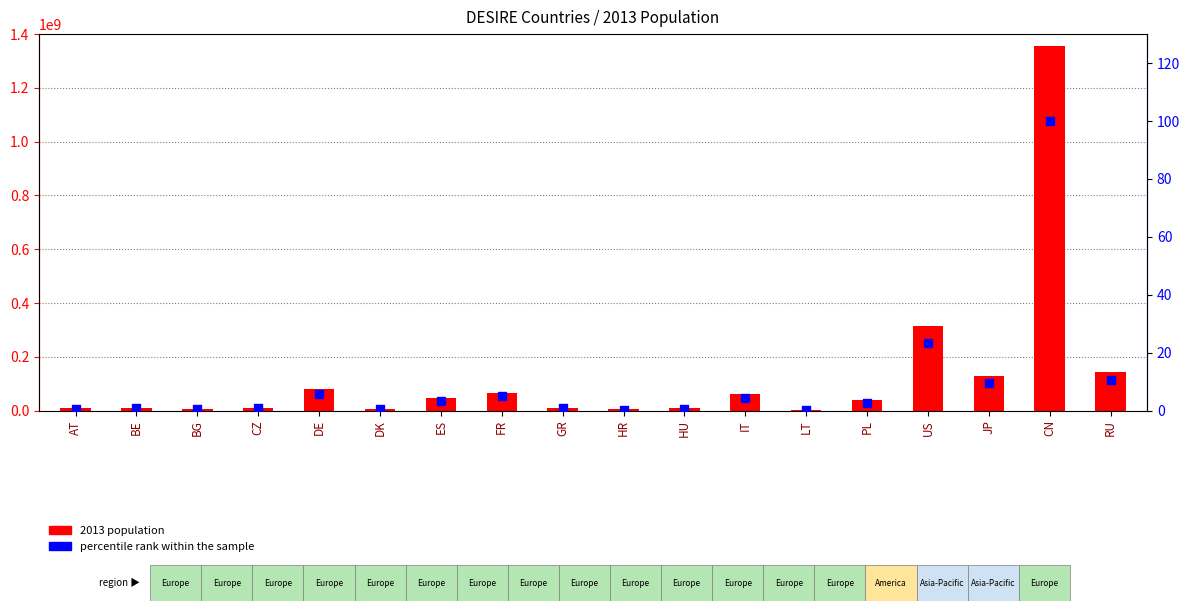

Which series has the widest spread of Y values?

2013 population